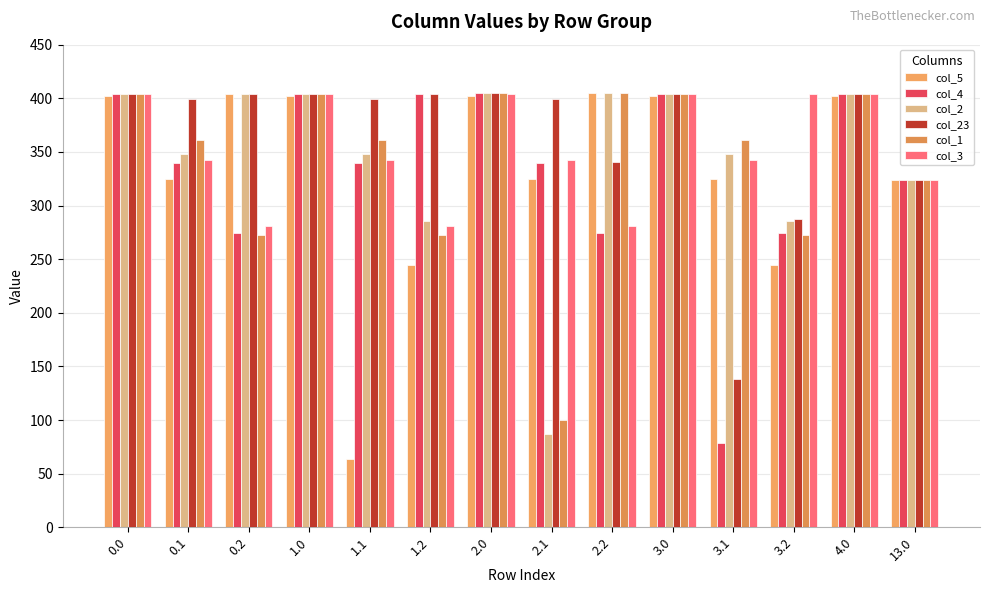

What is the label of the 14th bar from the left?

13.0